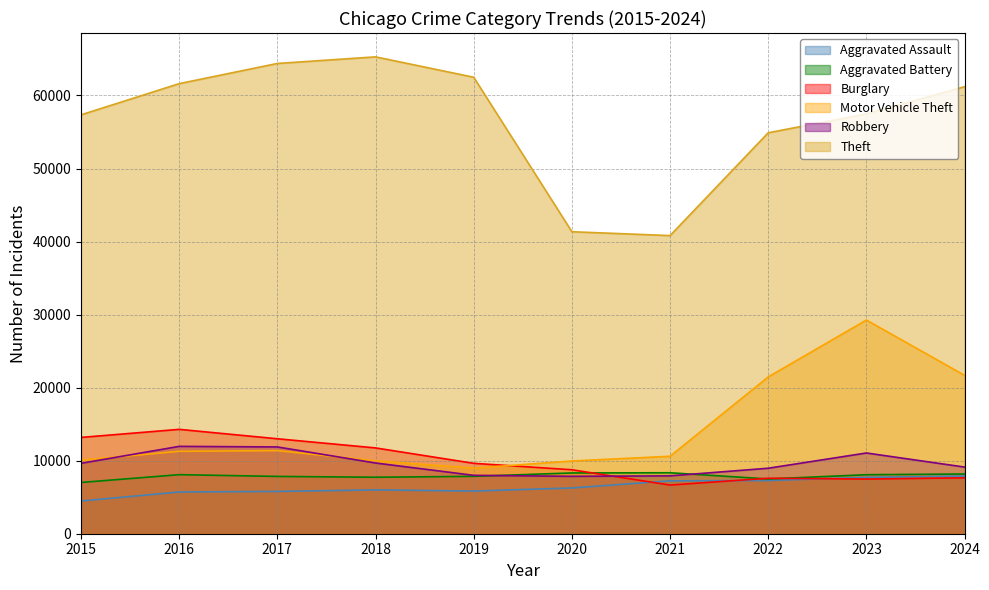

True or false: Robbery has a value of 7920 at 2021.

True